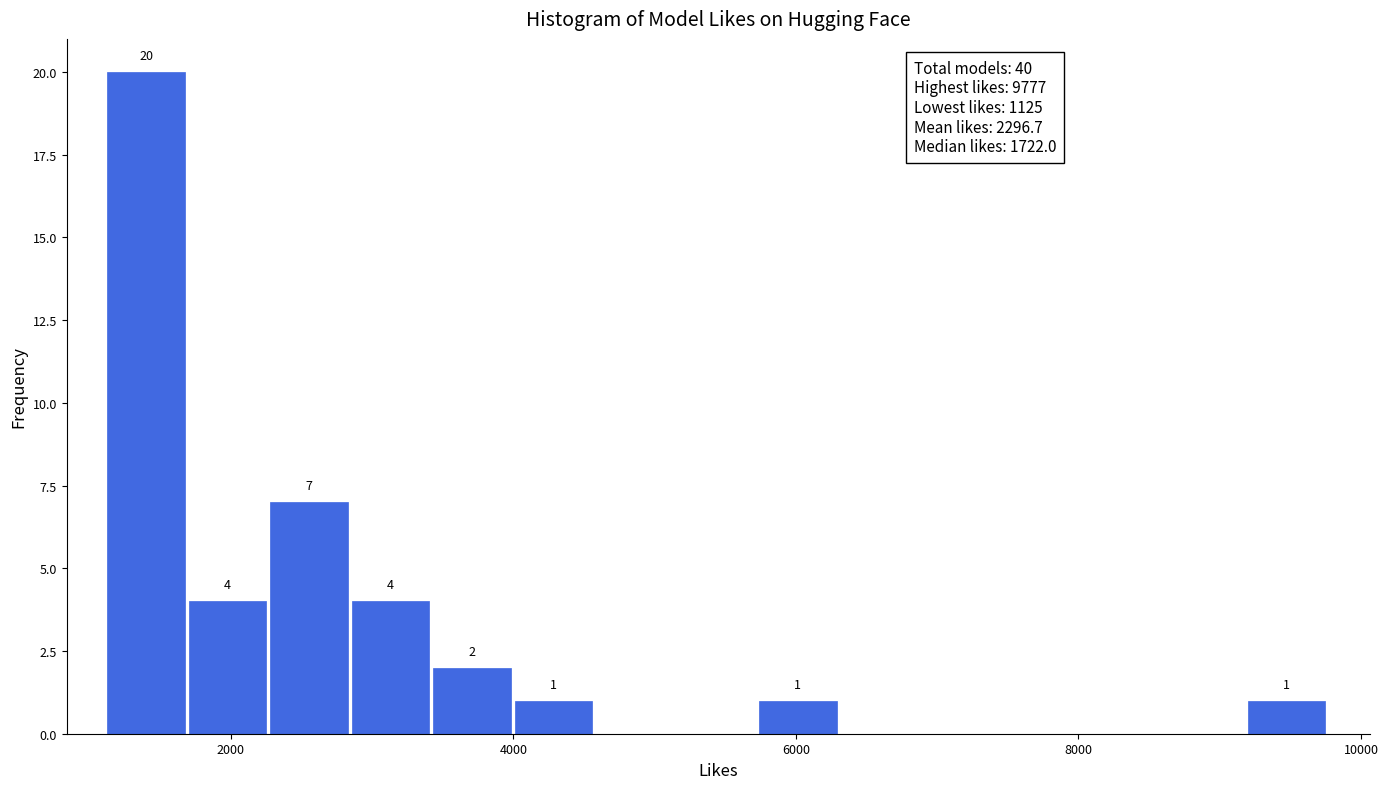

Around what value on the x-axis is the tallest bar? Give the approximate position of its centre, as read against the axis.

1400